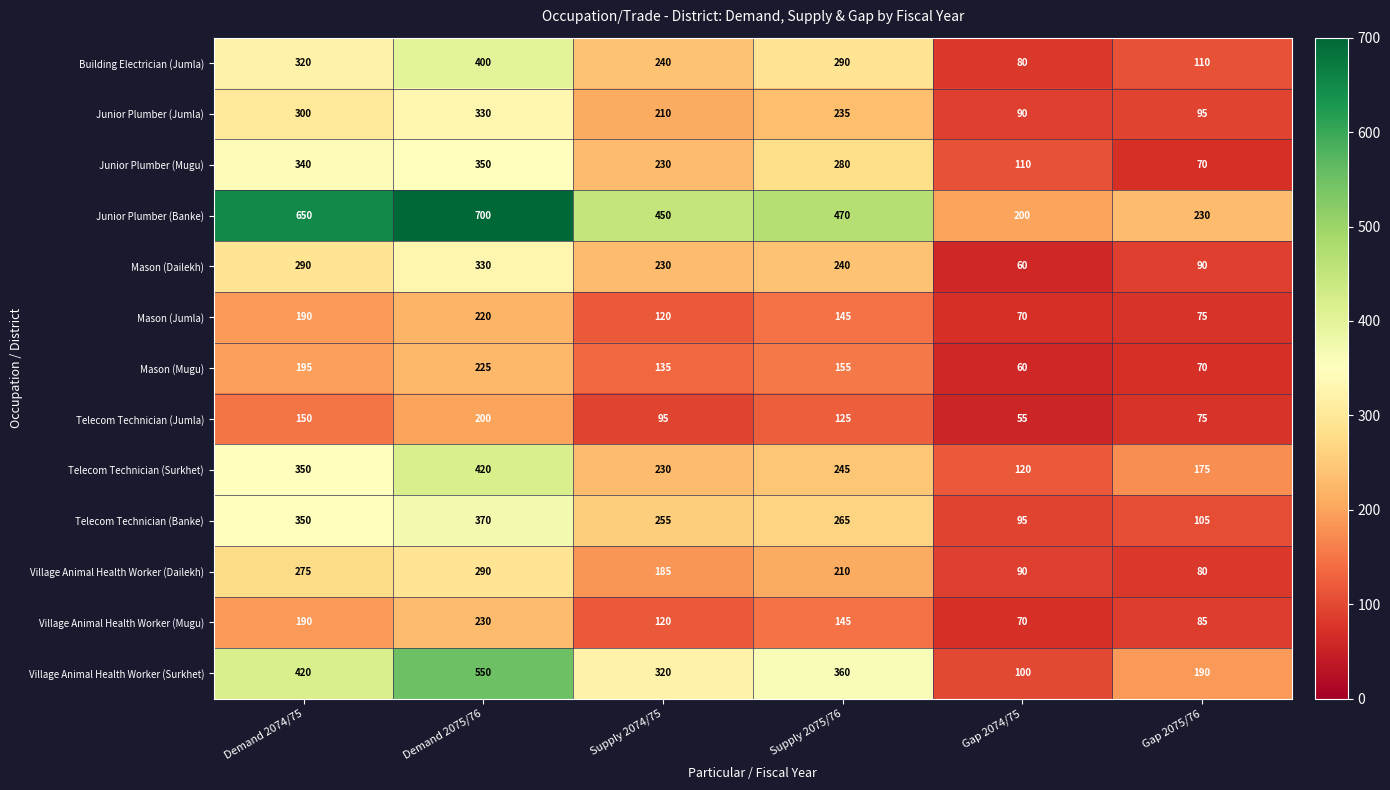

Read the Village Animal Health Worker (Mugu) value at Supply 2074/75.

120